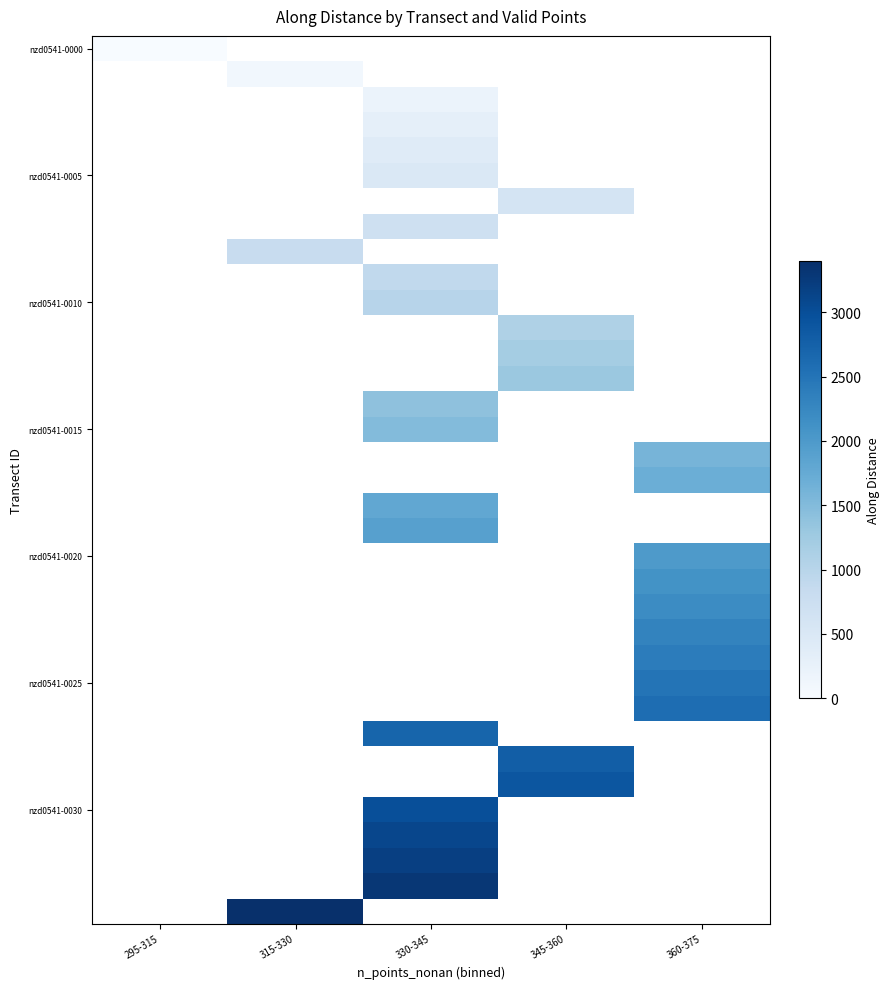

How many categories are shown in the chart?

5